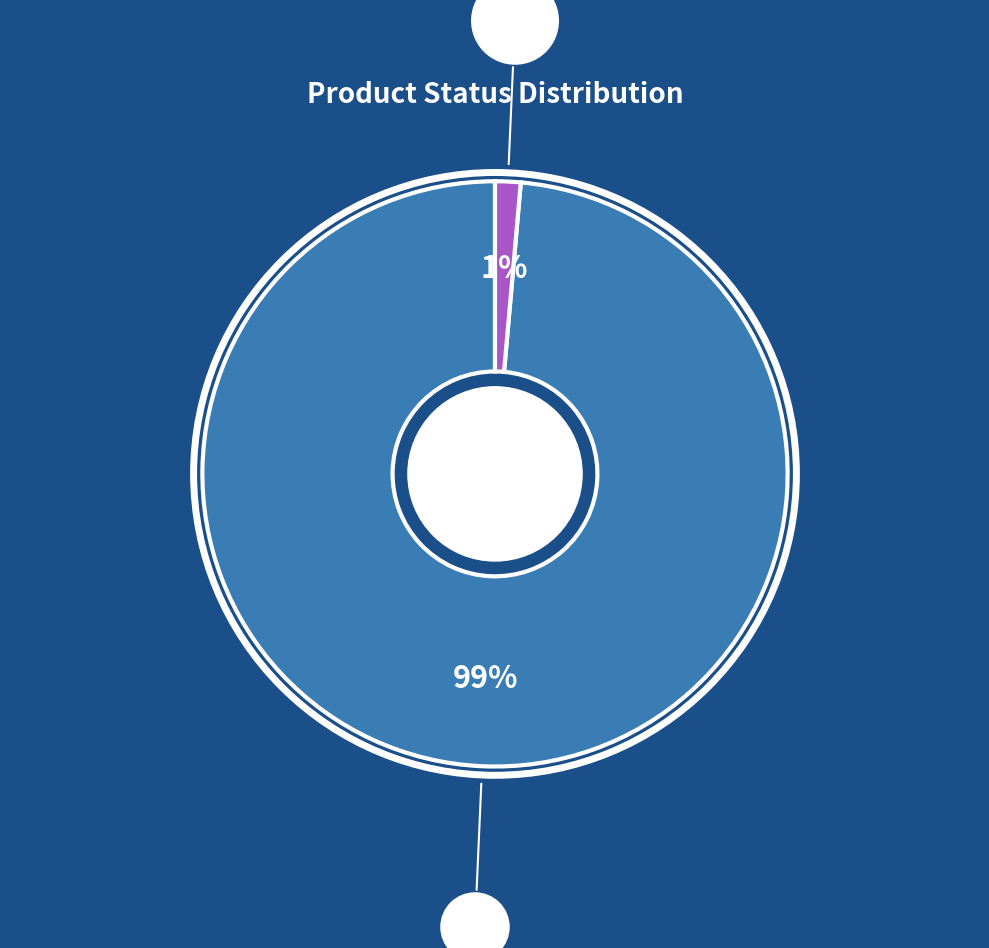

To the nearest percent, what is the average slice percentage?

50%